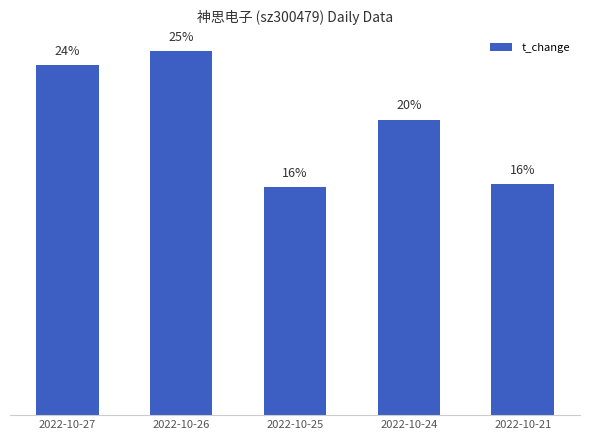

Does the chart contain any negative values?

No